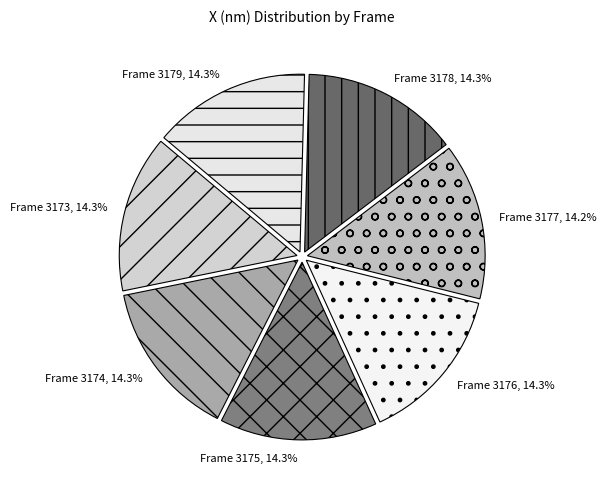

What percentage is NOT represented by Frame 3179?

85.7%